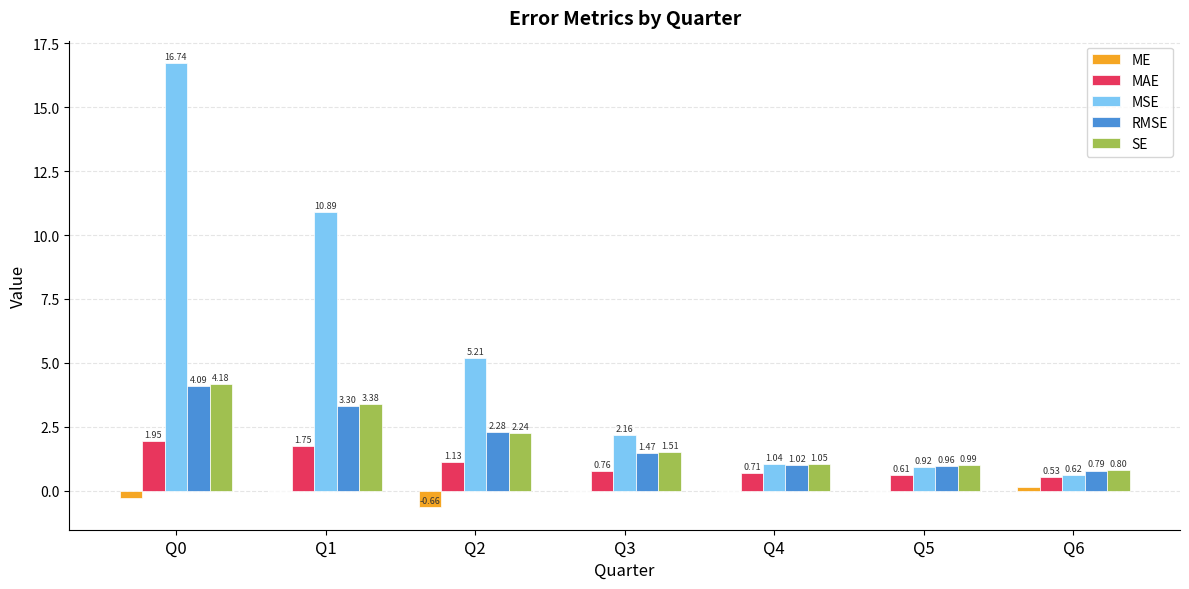

Between Q2 and Q5, which series saw the biggest shift?

MSE